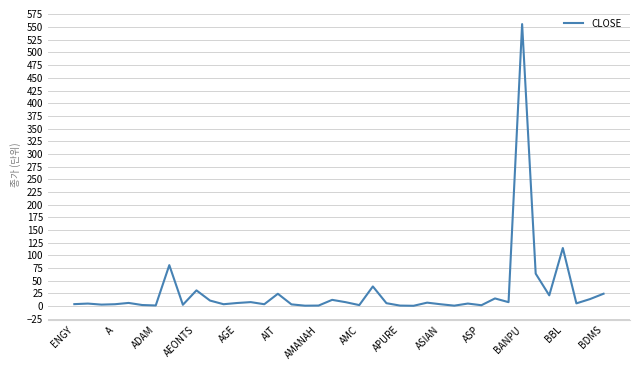

What is the greatest value displayed?

556.0